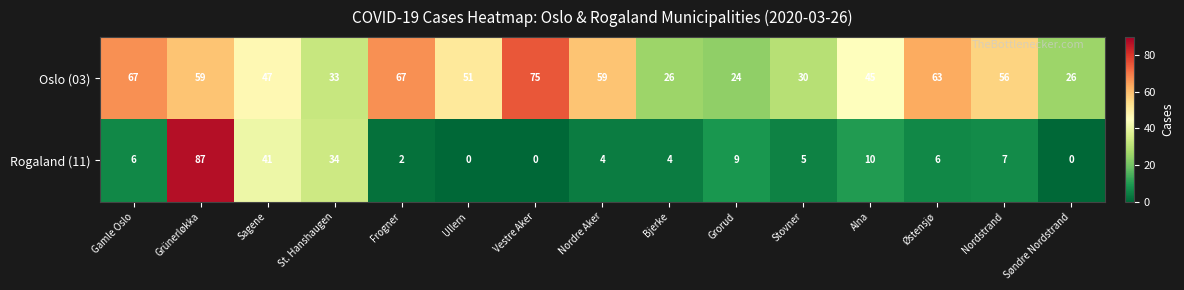

True or false: Oslo (03) has a value of 49 at St. Hanshaugen.

False